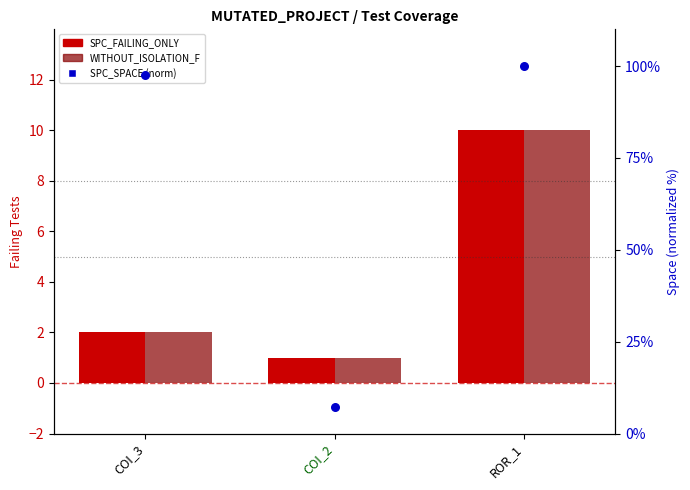

What is the total value across all series at COI_2?

9.2